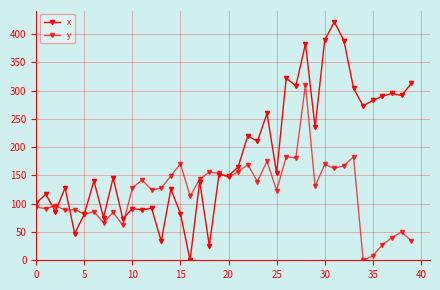

How many series are shown in this chart?

2